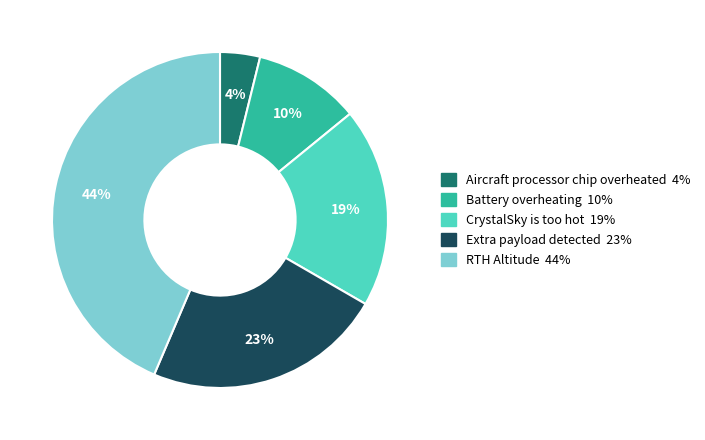

The Aircraft processor chip overheated slice represents 4% of the pie. True or false?

True